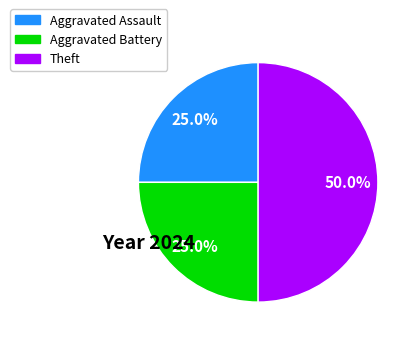

Count the number of slices in the pie.

3